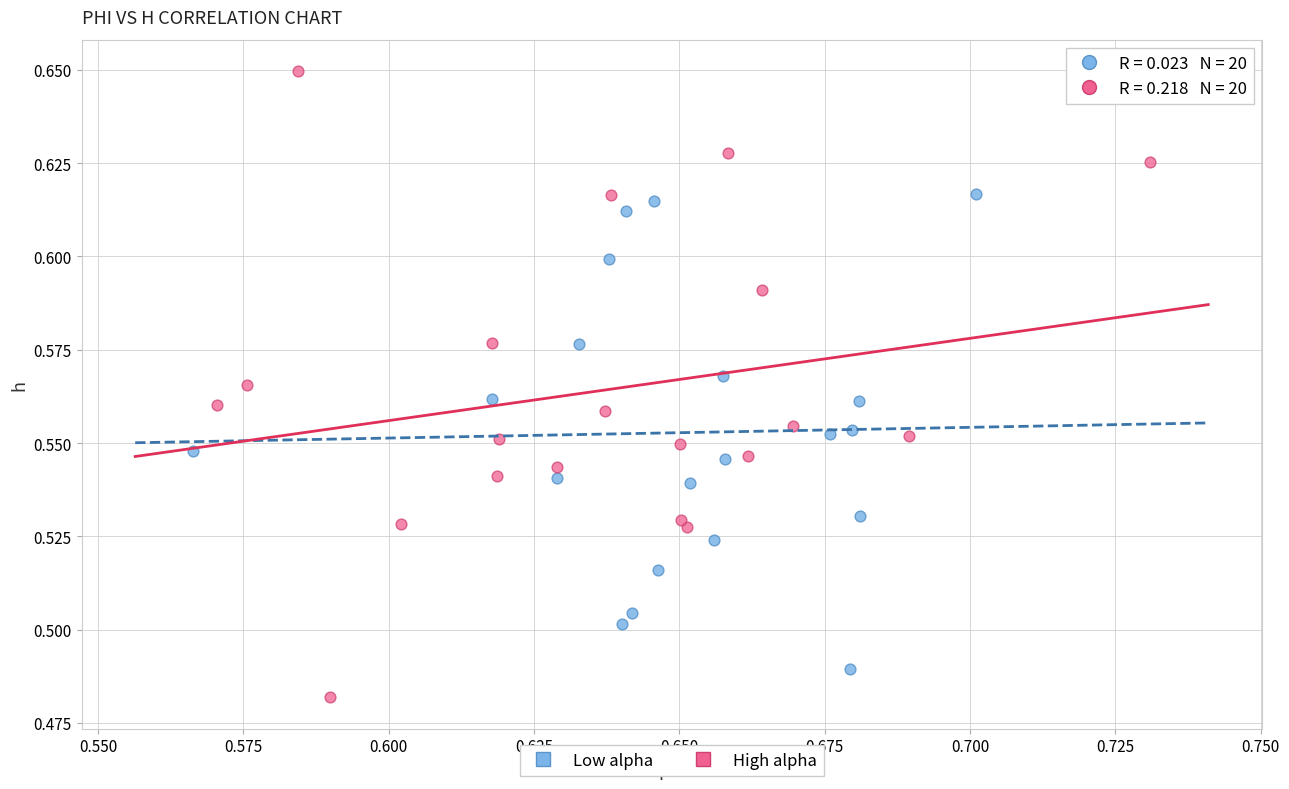

Which series reaches the minimum Y coordinate?

High alpha